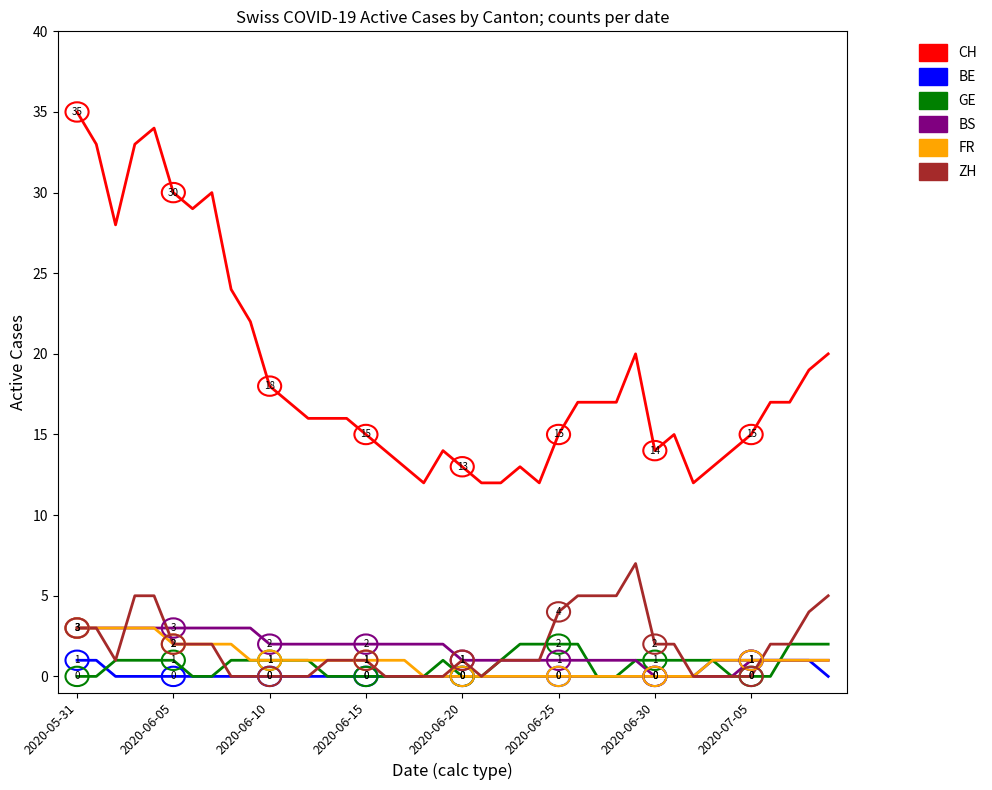

What is the highest value of the FR series?

3